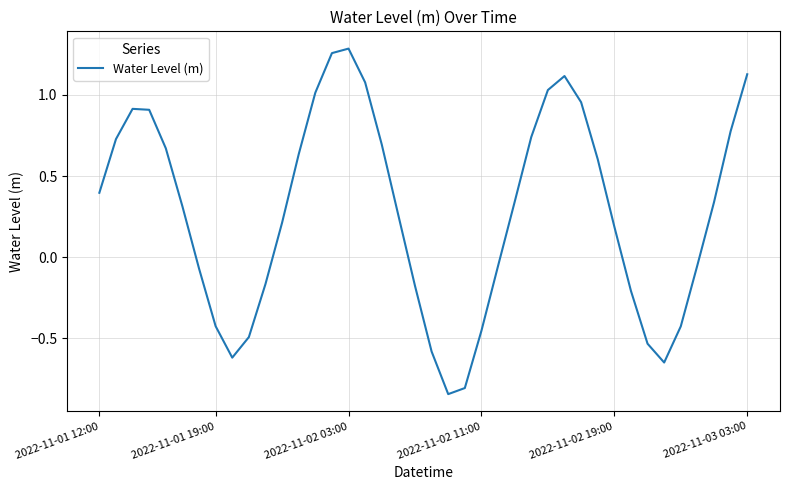

What is the difference between the maximum and minimum values?

2.1